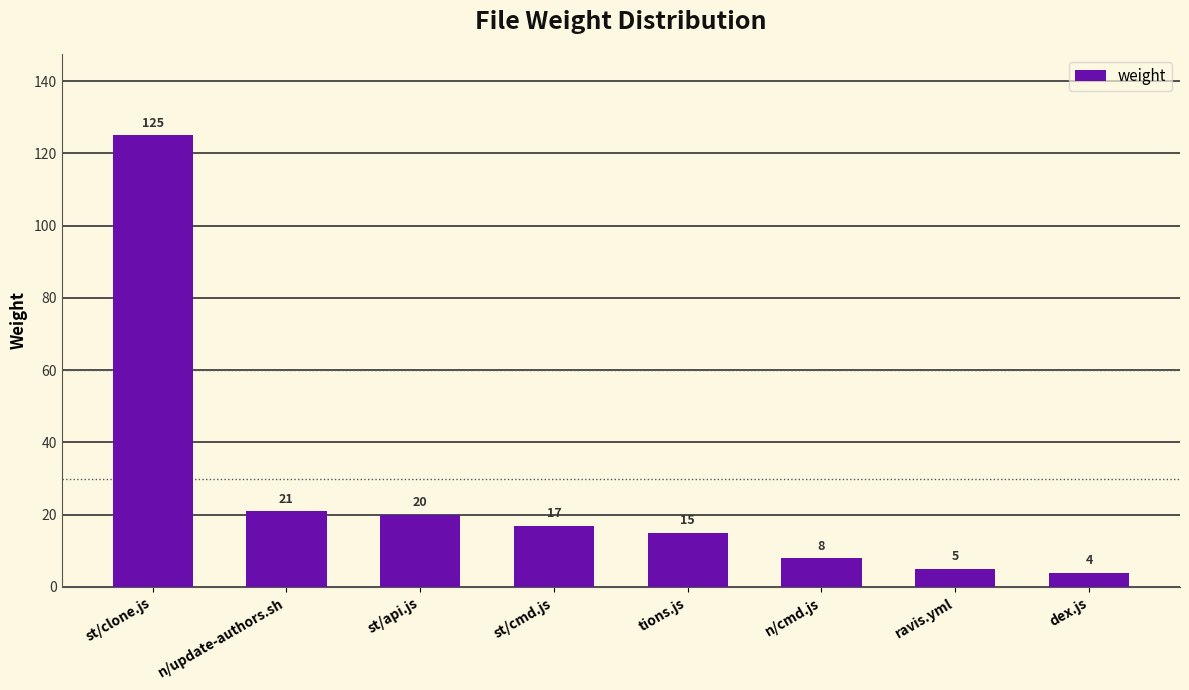

True or false: the data shows 12 at st/api.js.

False